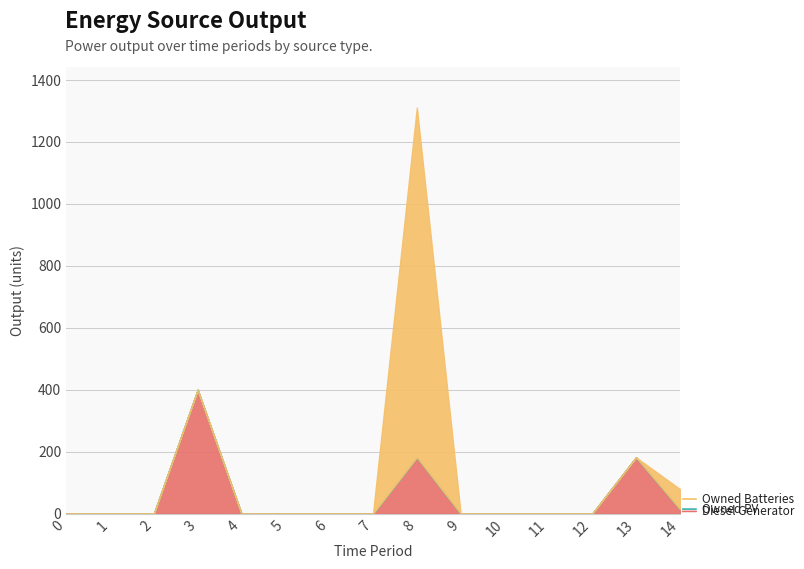

Reading right to left, list all the values displayed in this chart.

Diesel Generator: 14=15	13=182	12=0	11=0	10=0	9=0	8=182	7=0	6=0	5=0	4=0	3=400	2=0	1=0	0=0
Owned PV: 14=0	13=0	12=0	11=0	10=0	9=0	8=0	7=0	6=0	5=0	4=0	3=0	2=0	1=0	0=0
Owned Batteries: 14=65	13=0	12=0	11=0	10=0	9=0	8=1129	7=0	6=0	5=0	4=0	3=0	2=0	1=0	0=0